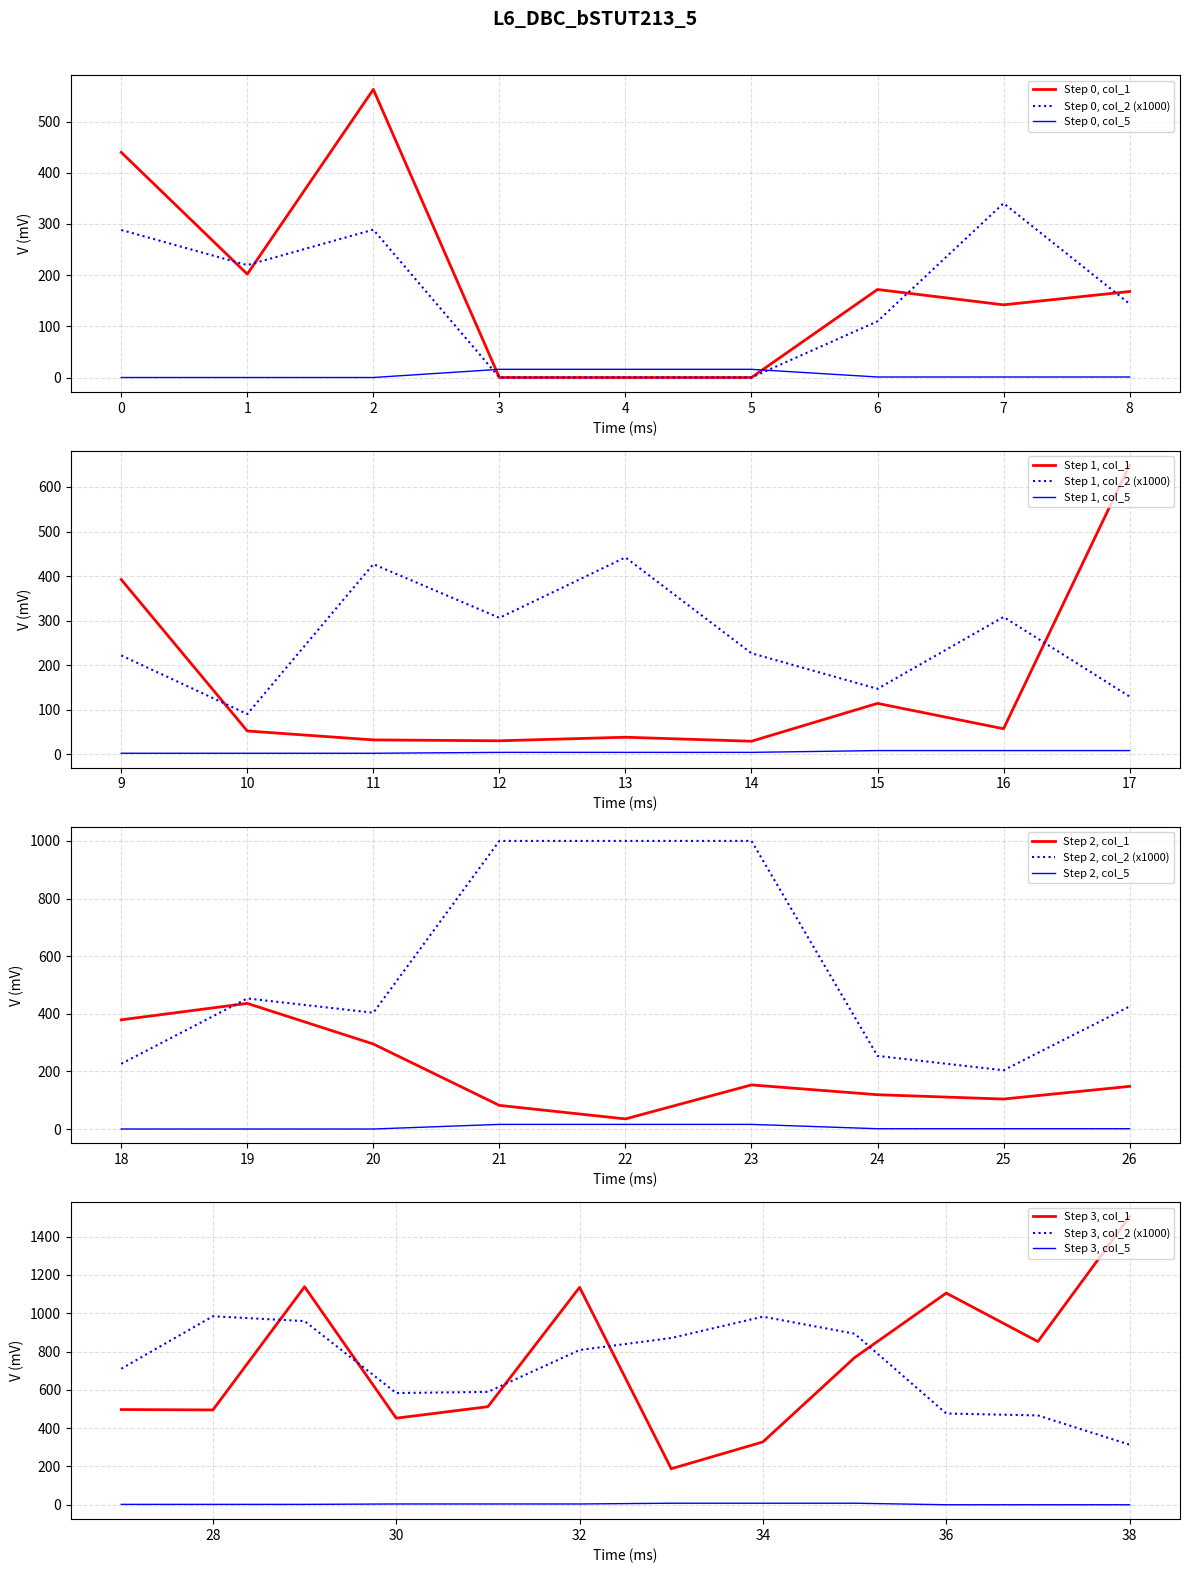

True or false: Step 0, col_1 and Step 0, col_5 cross at least once.

True